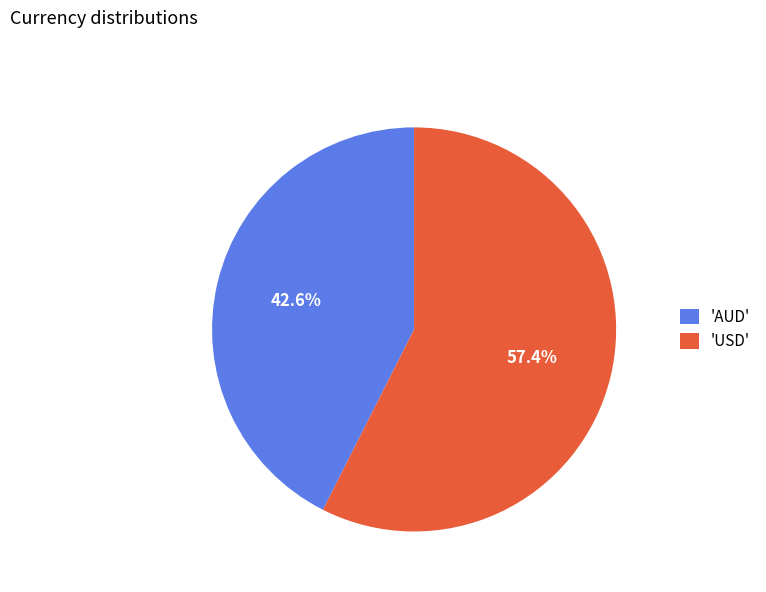

To the nearest percent, what is the difference between the largest and smallest slice percentages?

15%